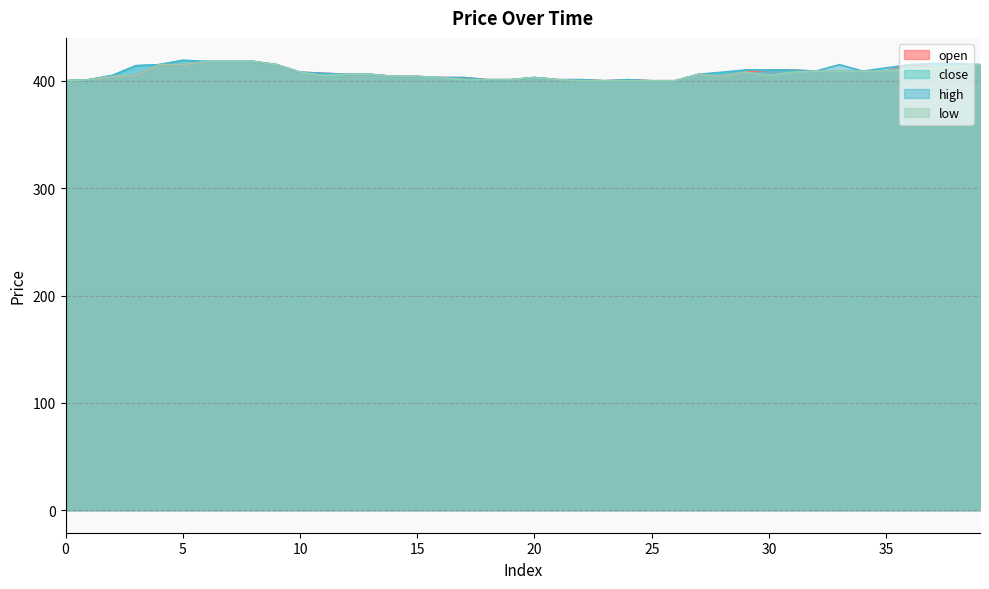

What is the minimum value shown in the chart?

400